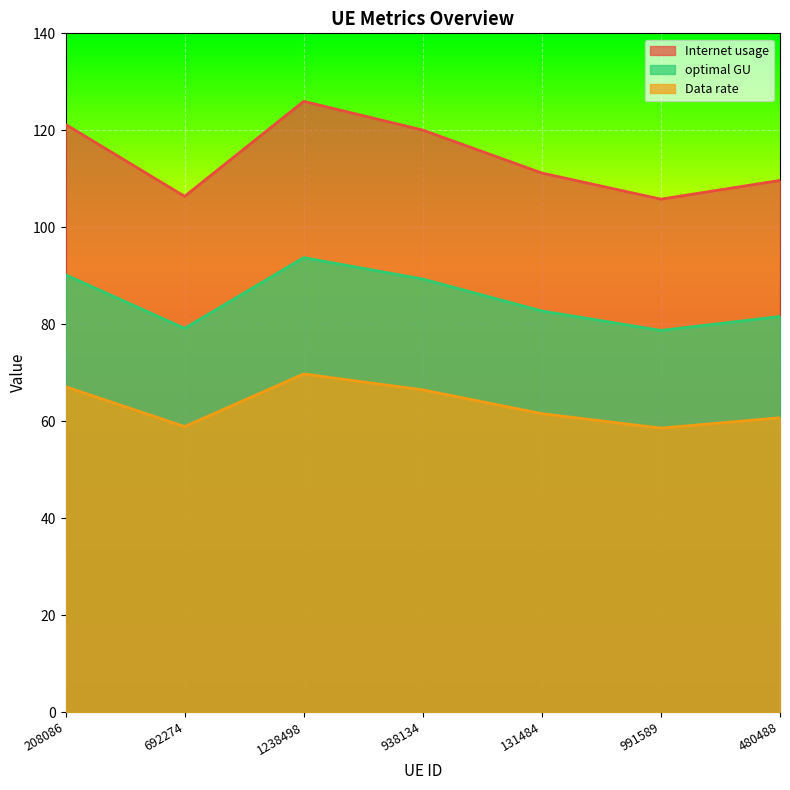

The value of optimal GU at 991589 is 20.2. True or false?

False